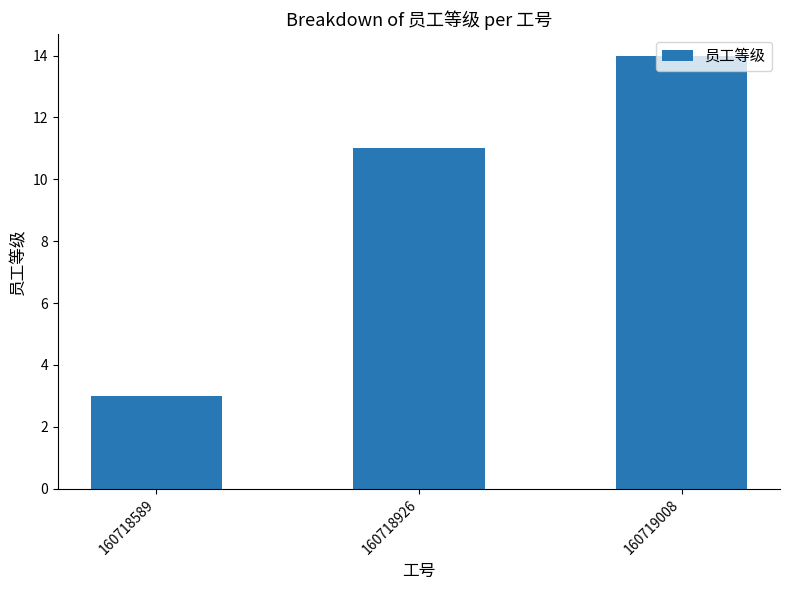

At which category does the chart reach its minimum across all series?

160718589